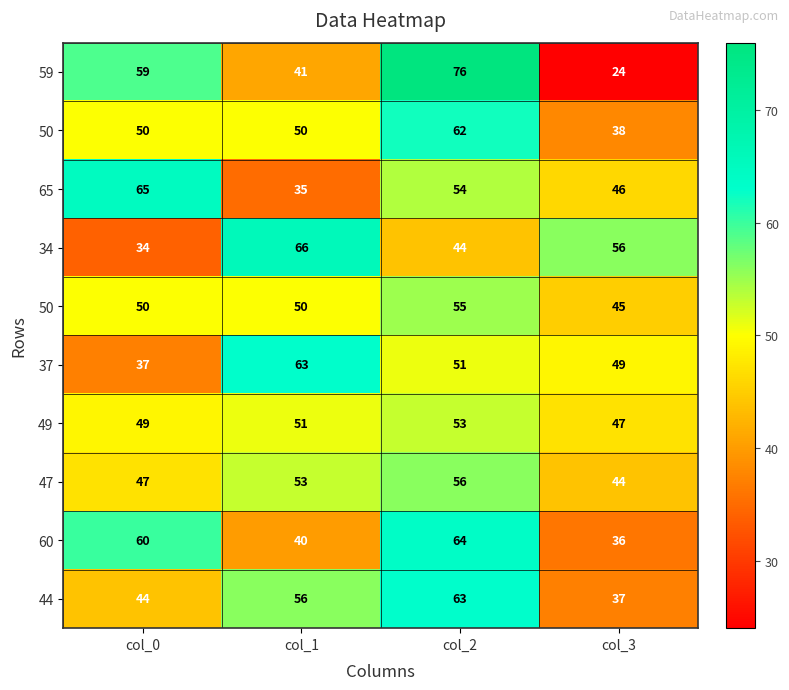

How many series are shown in this chart?

10